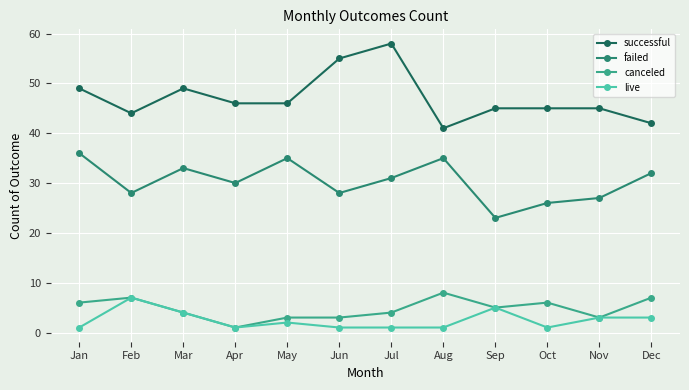

At which label does successful reach its peak?

Jul